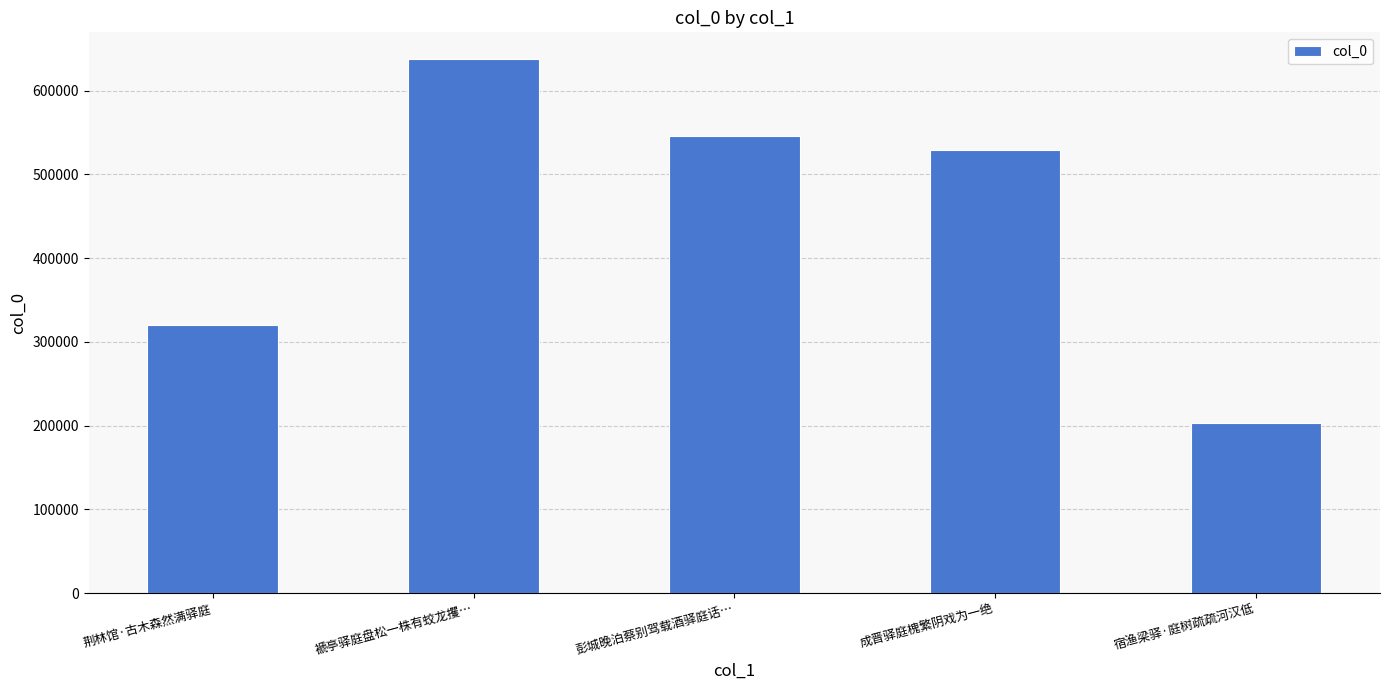

How many series are shown in this chart?

1